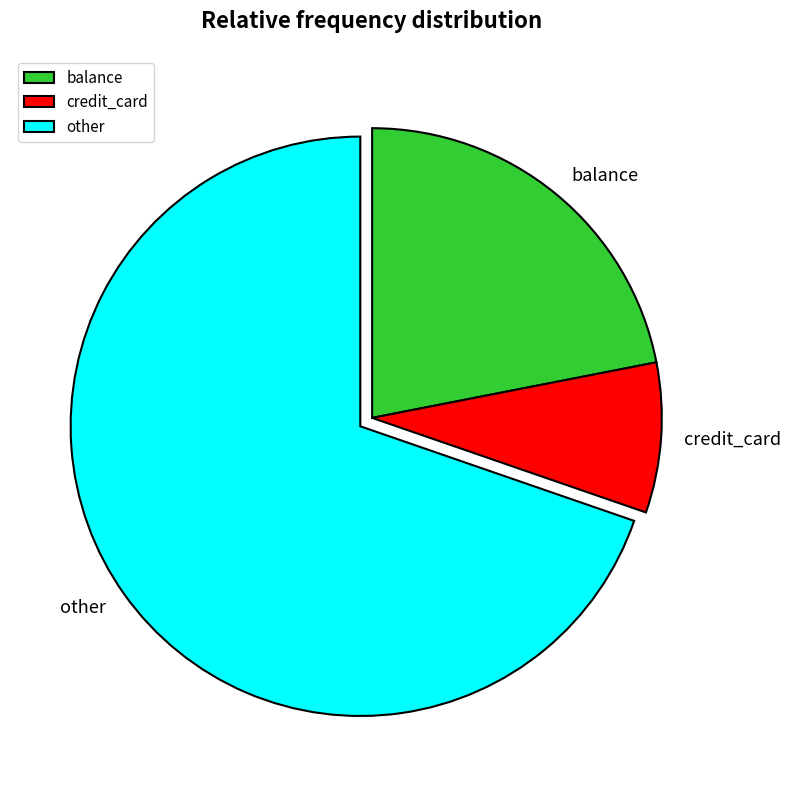

How many segments does this pie chart have?

3